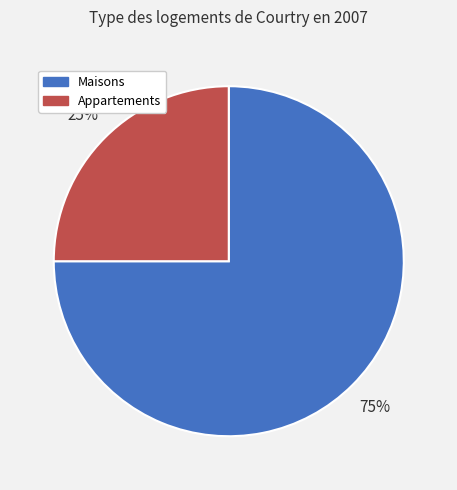

Is there a majority slice in this chart?

Yes